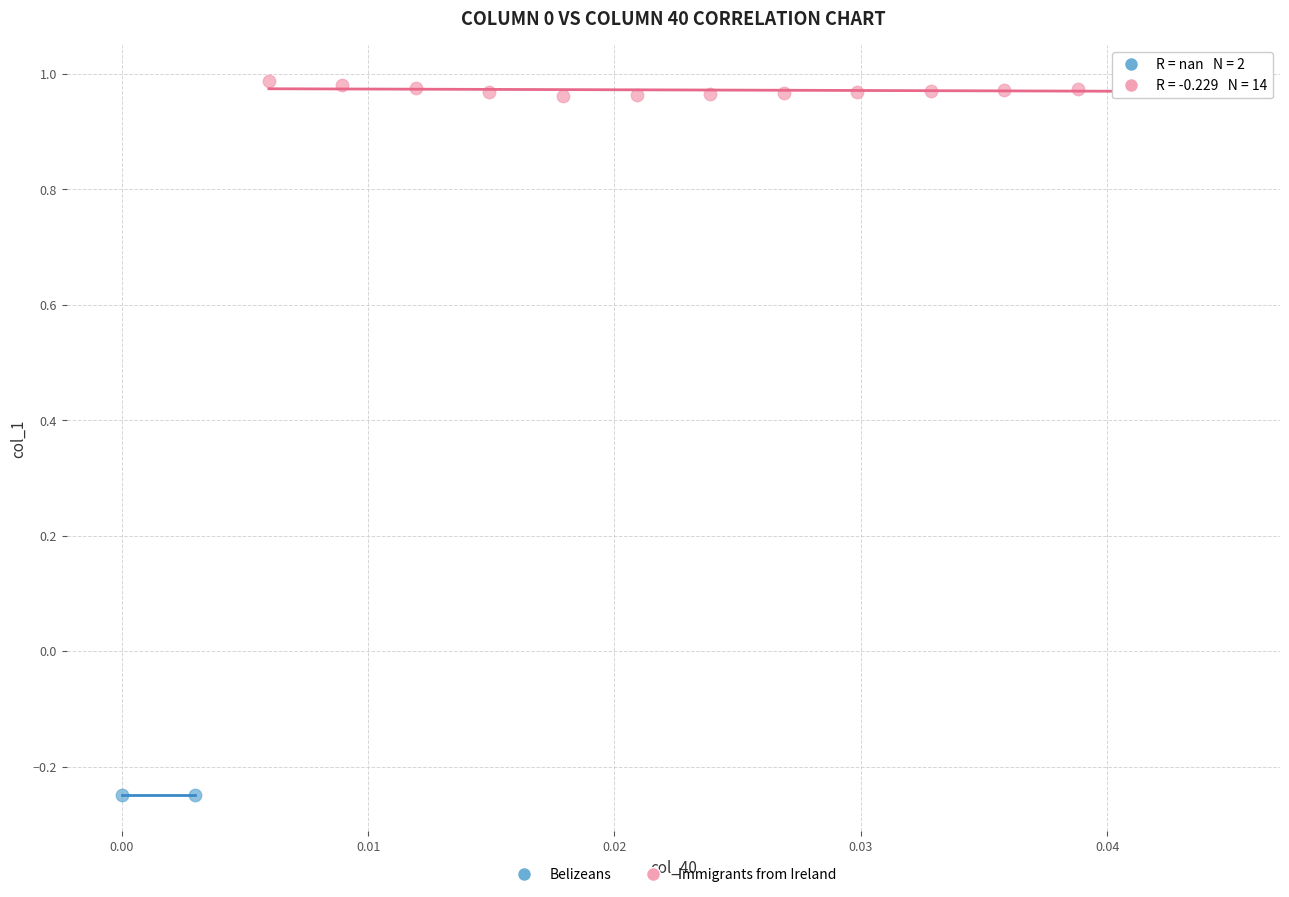

Which series reaches the minimum Y coordinate?

Belizeans